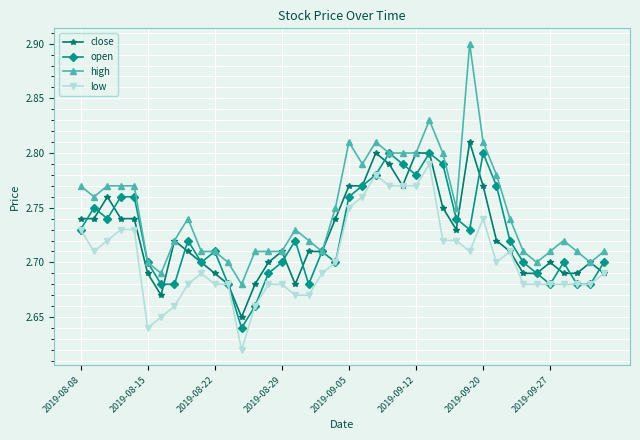

How many lines are shown in the chart?

4